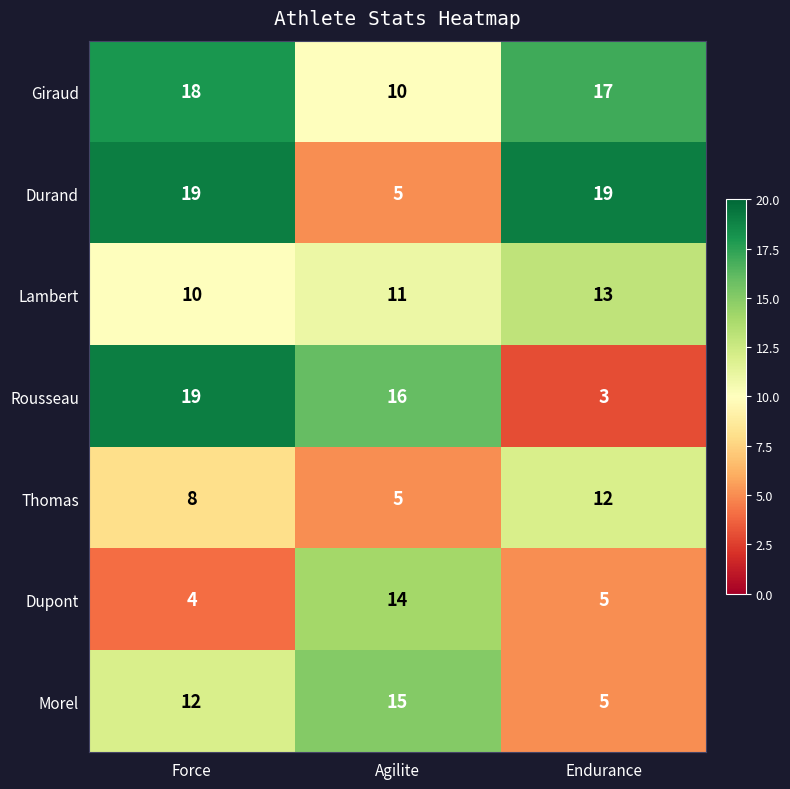

What is the average value of the Thomas series?

8